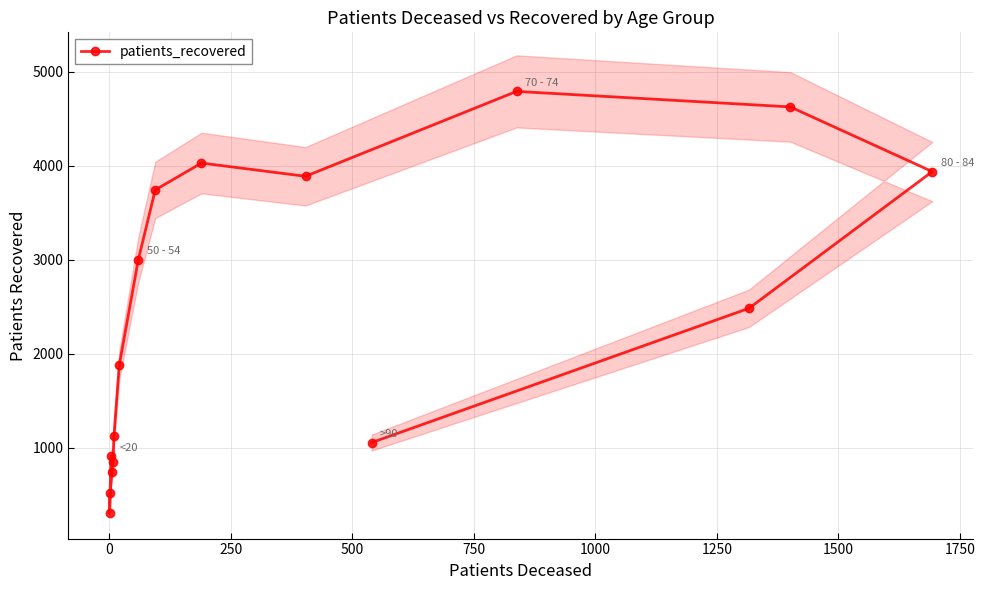

How many data points are above 2485?

7